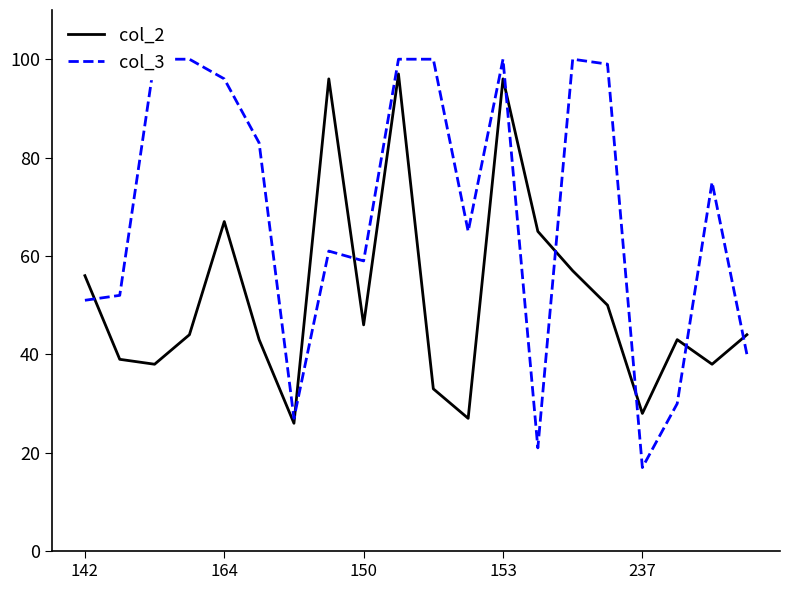

What is the difference between the maximum and minimum values in the col_3 series?

83